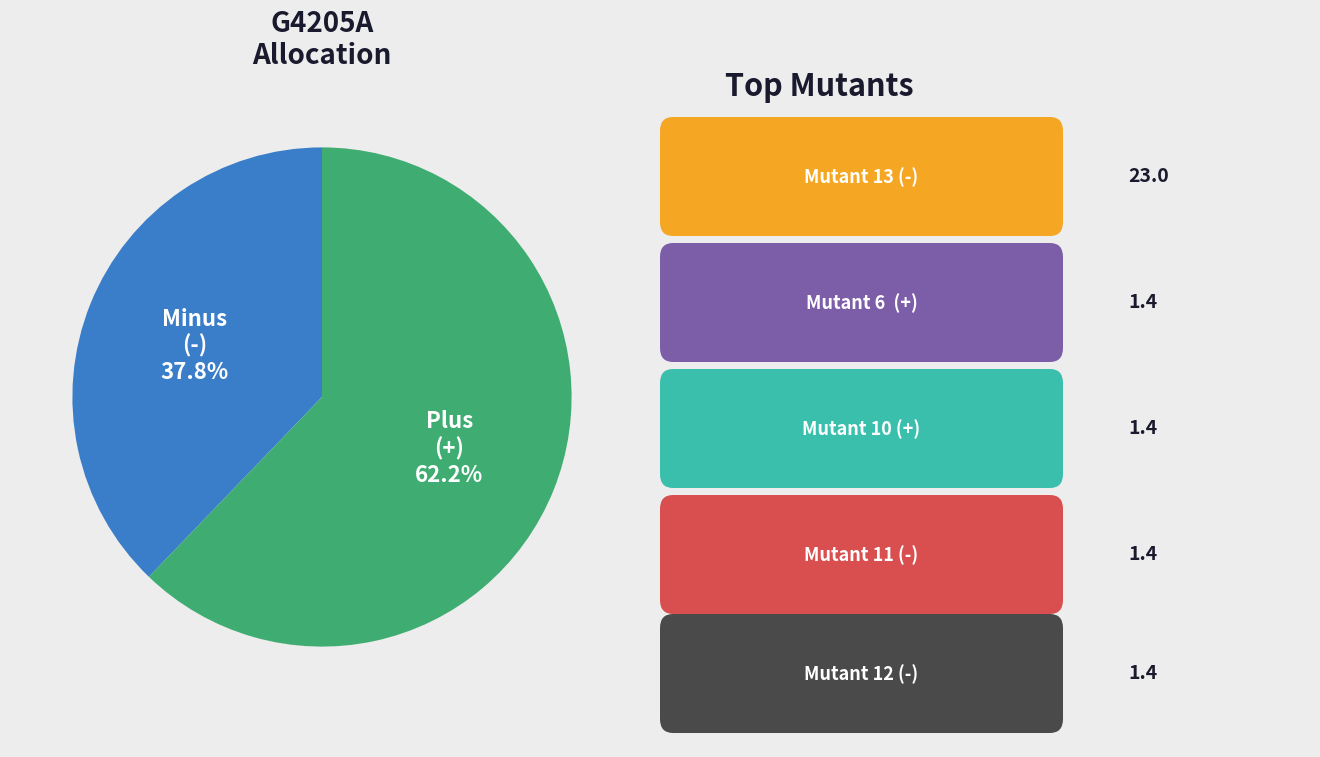

Count the number of slices in the pie.

2